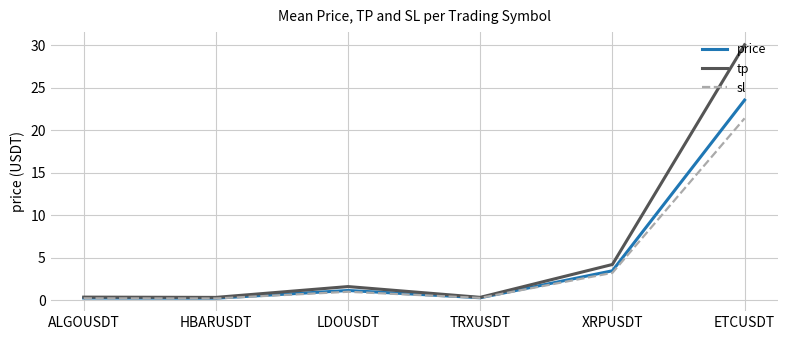

List the series in order of their peak value, lowest first.

sl, price, tp